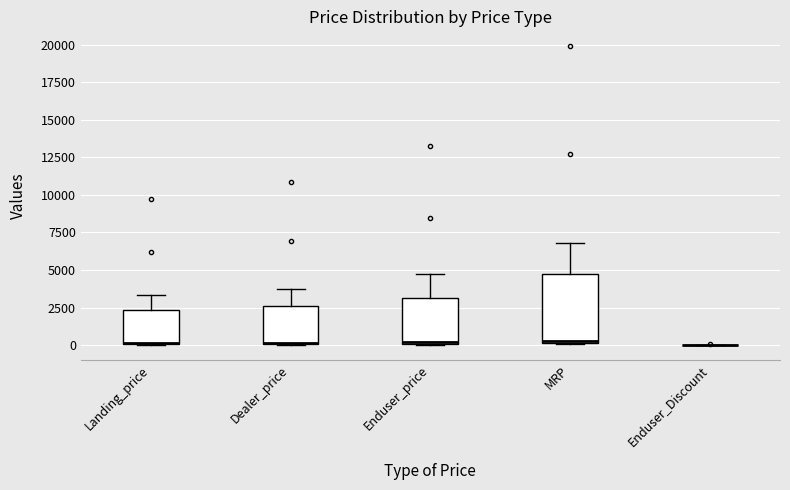

Reading left to right, read every box against the y-axis: the position of its median line, the range the box covers, and the ends of its whiskers. The values are not printed on the chart, so give them approximately, as read against the axis.

Landing_price: median 0 (drawn on the box's lower edge), box 0 to 2500, whiskers 0 to 3500
Dealer_price: median 0, box 0 to 2500, whiskers 0 to 3500
Enduser_price: median 0, box 0 to 3000, whiskers 0 to 4500
MRP: median 500, box 0 to 4500, whiskers 0 to 7000
Enduser_Discount: box collapsed to a line at 0, whiskers 0 to 0